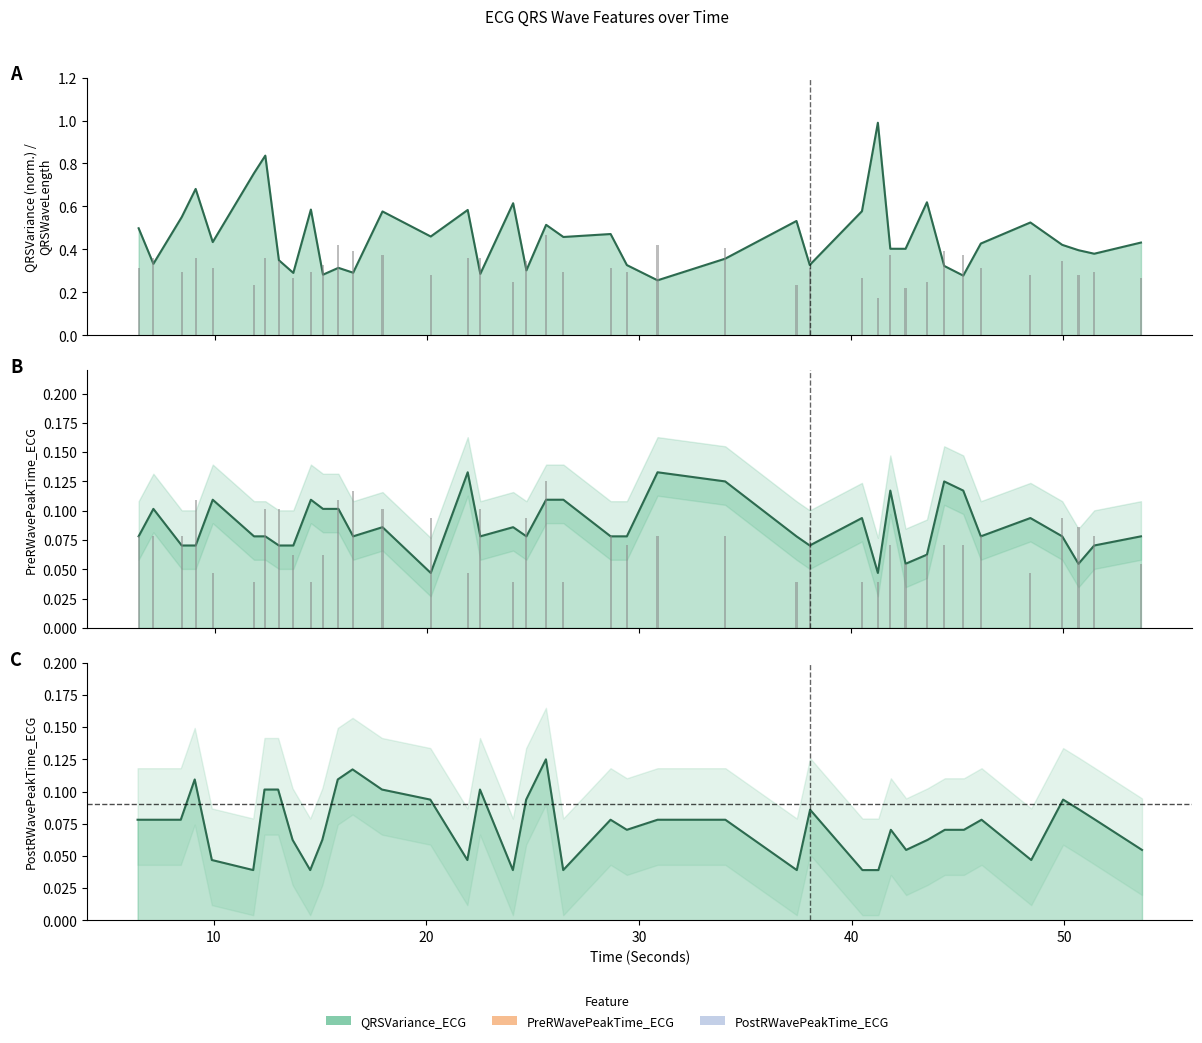

How many PostRWavePeakTime_ECG values are between 0 and 1?

40